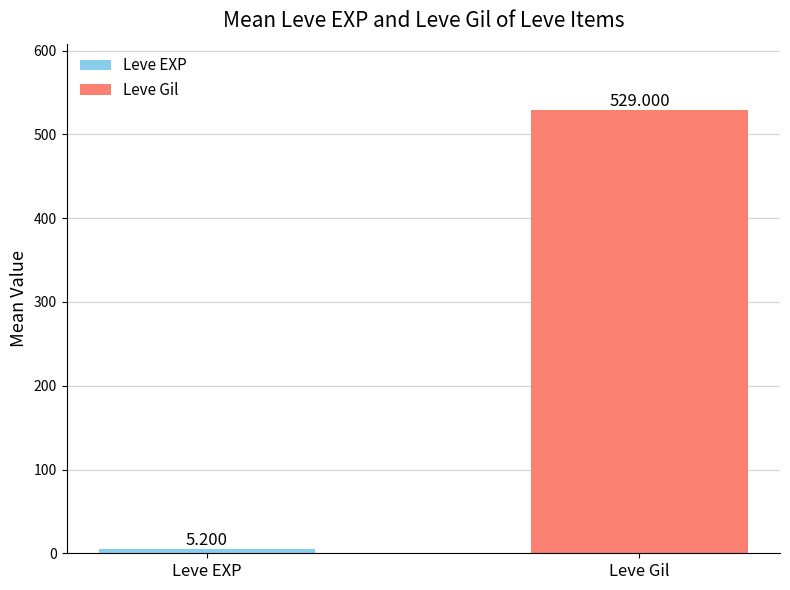

Rank the categories by value from lowest to highest.

Leve EXP, Leve Gil